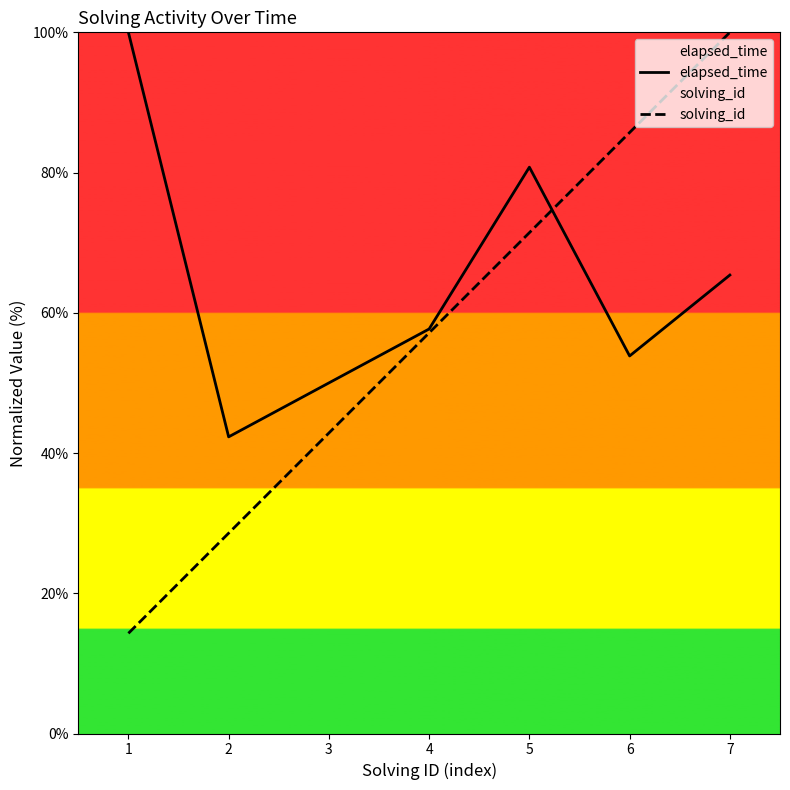

In elapsed_time, how many points are lower than both neighbors (excluding endpoints)?

2